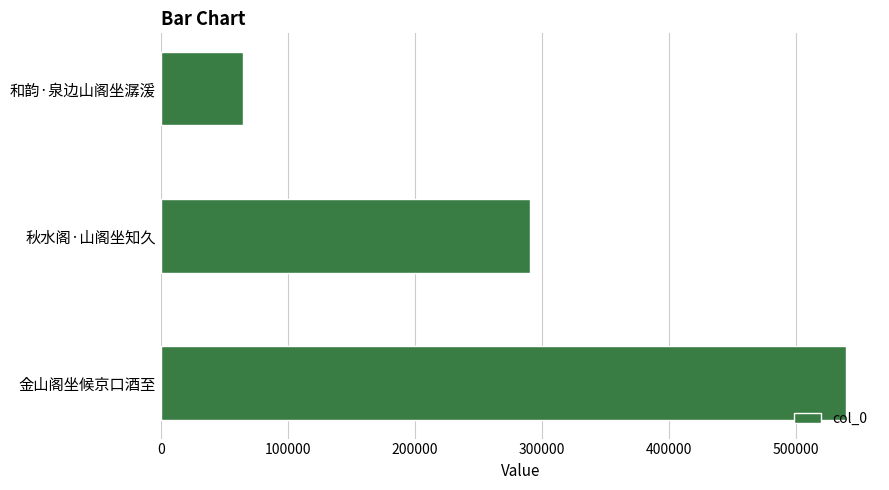

How many data points are less than 290695?

1